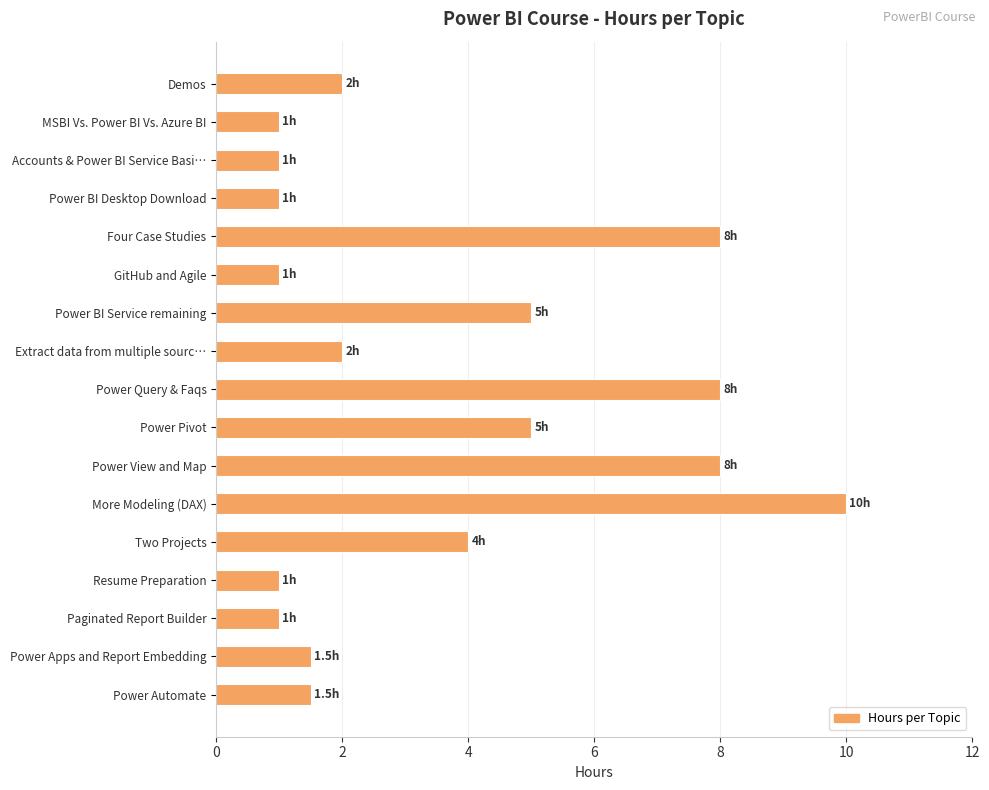

Which label corresponds to the largest value in the chart?

More Modeling (DAX)